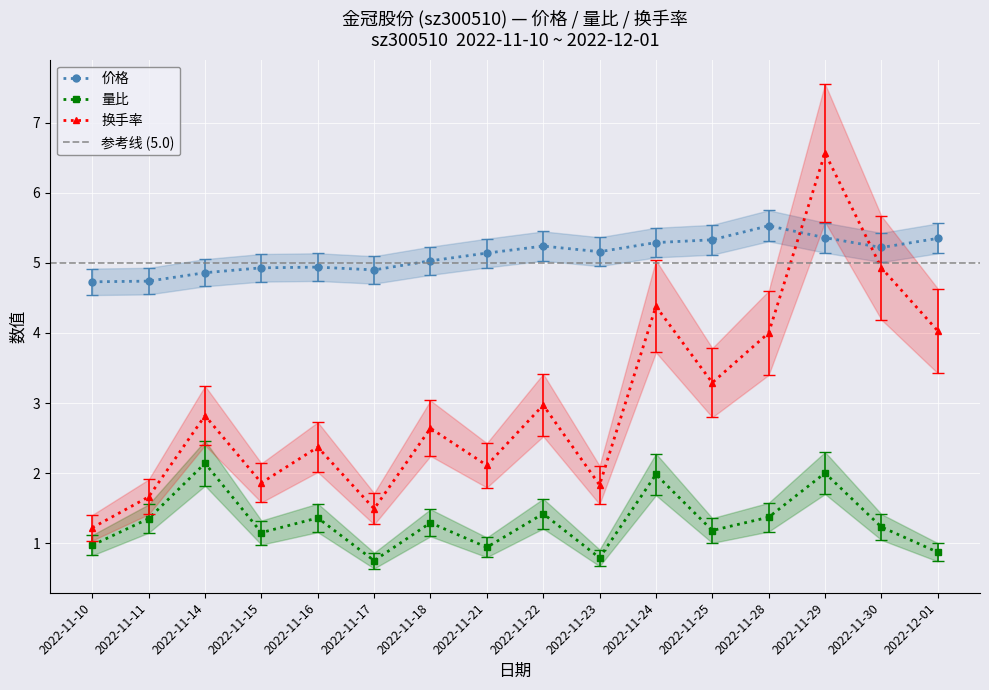

What is the minimum value shown in the chart?

0.8